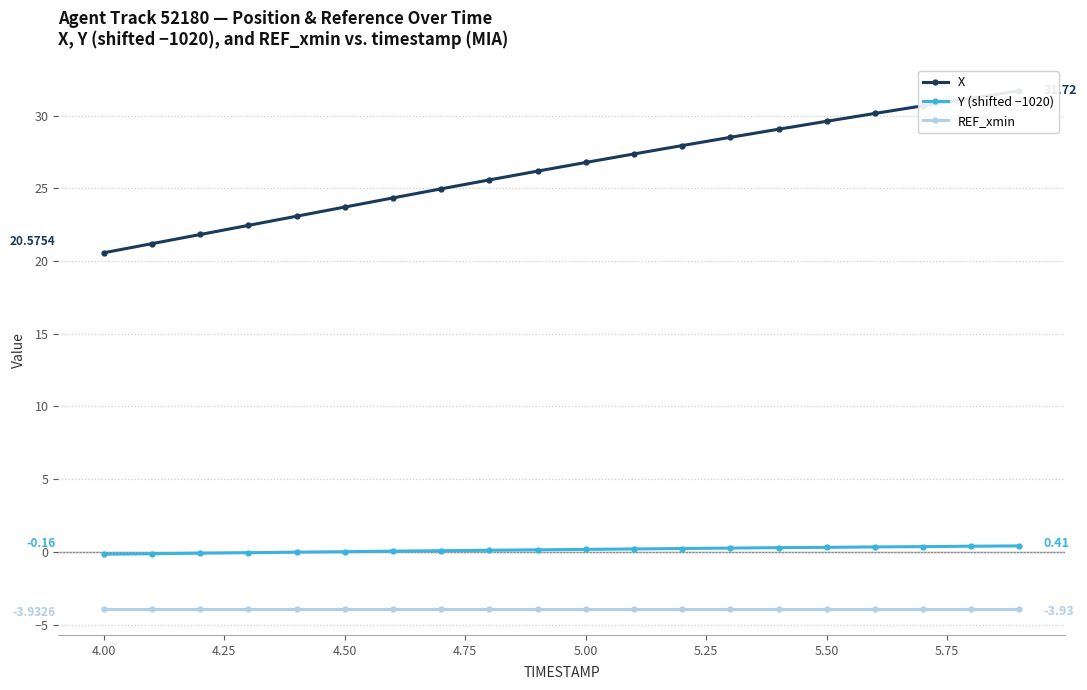

Rank the series by their maximum value, from highest to lowest.

X, Y (shifted −1020), REF_xmin